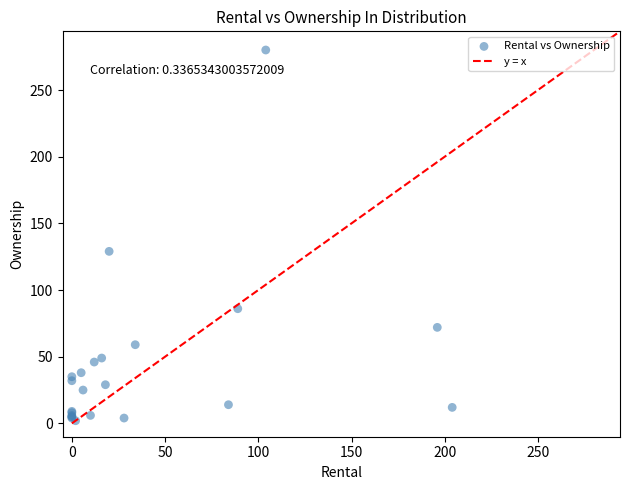

What Y value in the scatter plot is closest to 141?

129